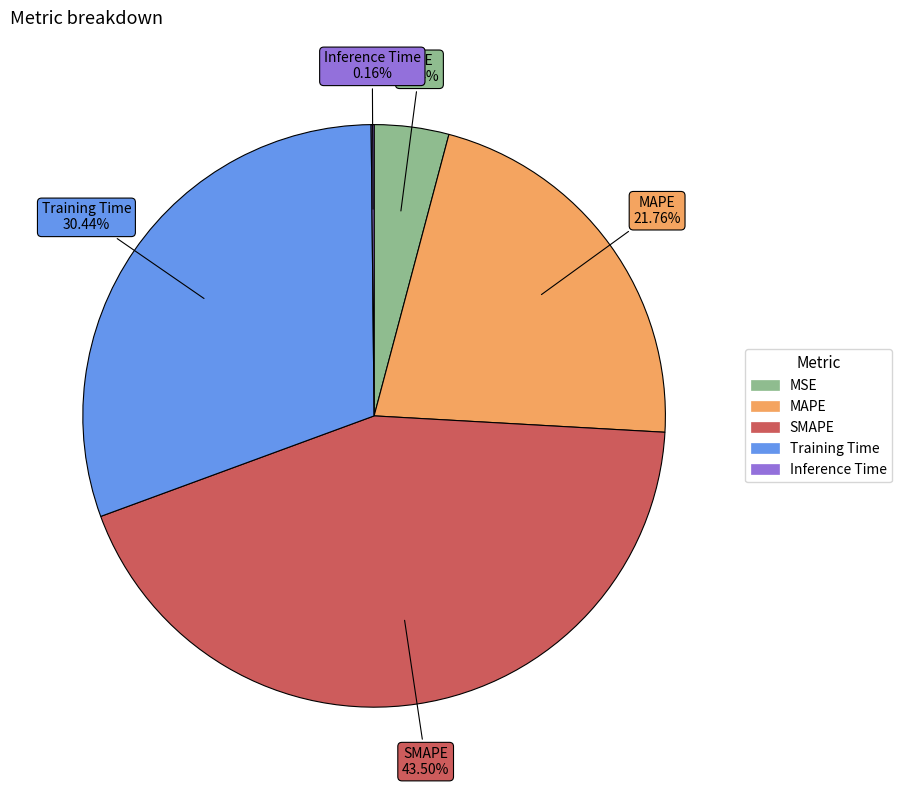

Combined, do MAPE and MSE account for over 50%?

No